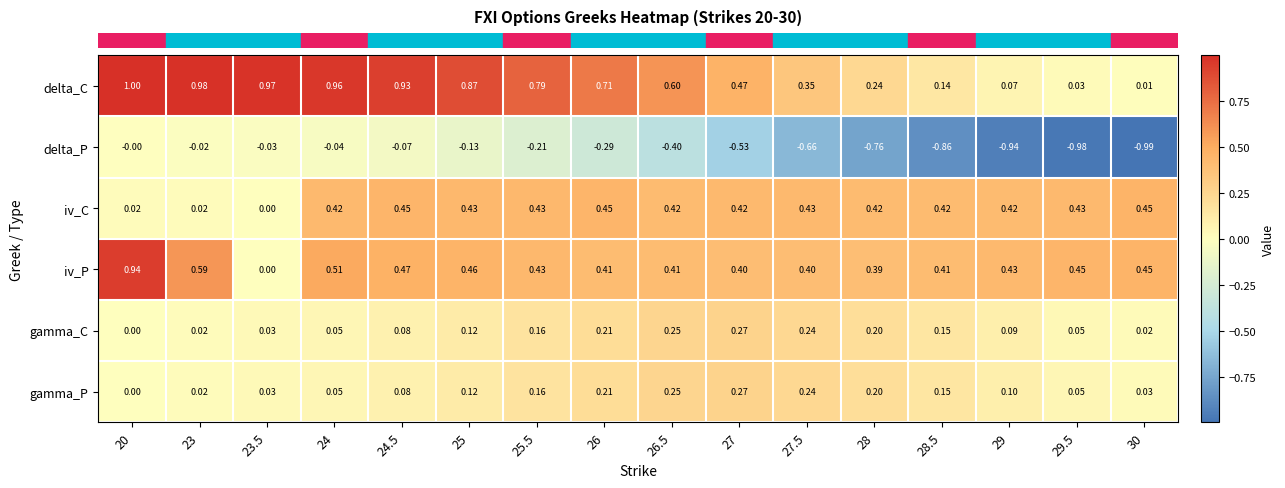

Which series changed the most between 23.5 and 25?

iv_P